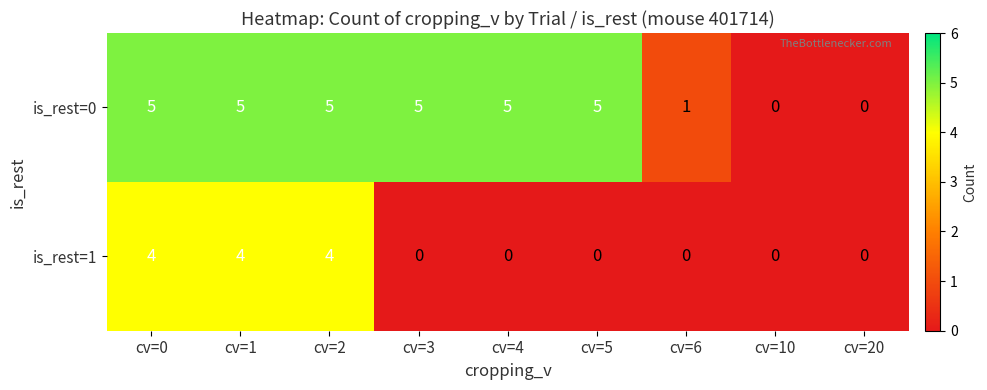

Where is is_rest=0 nearest to the value 2?

cv=6